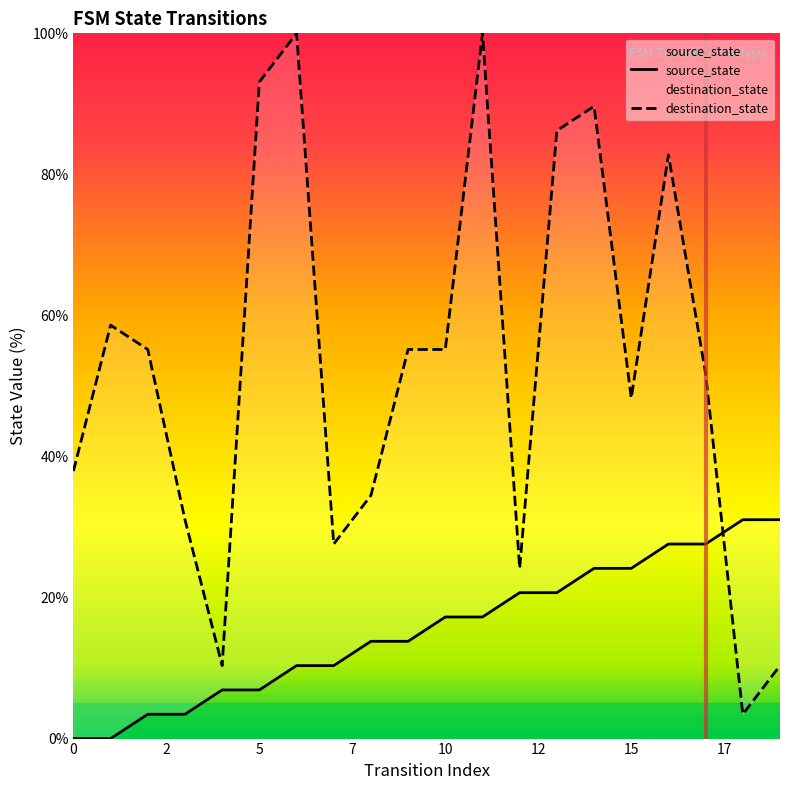

At which label does destination_state first exceed 55?

1